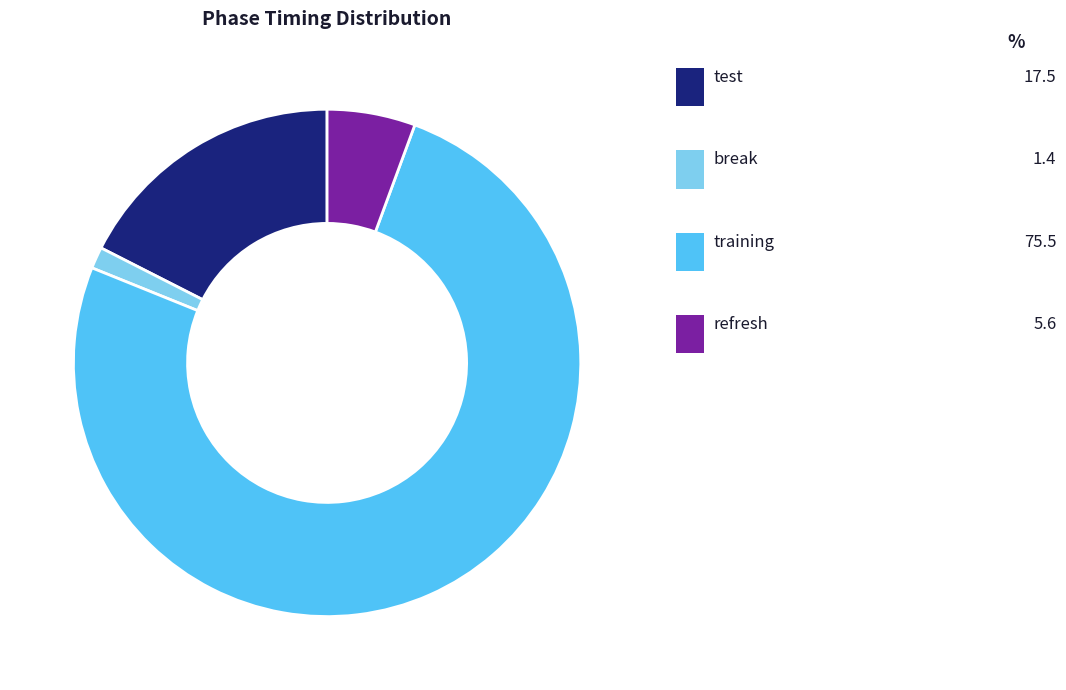

Which category has the biggest portion of the pie?

training